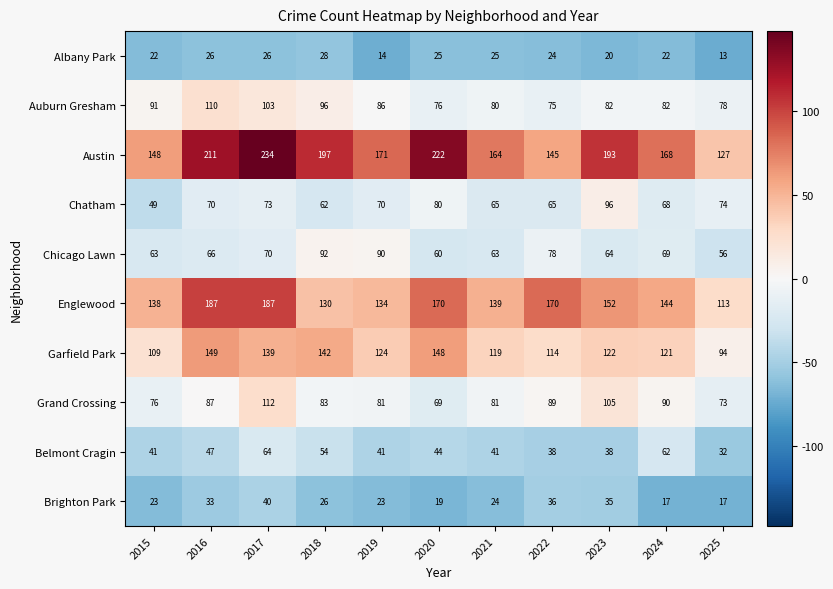

True or false: Austin has a value of 127 at 2025.

True